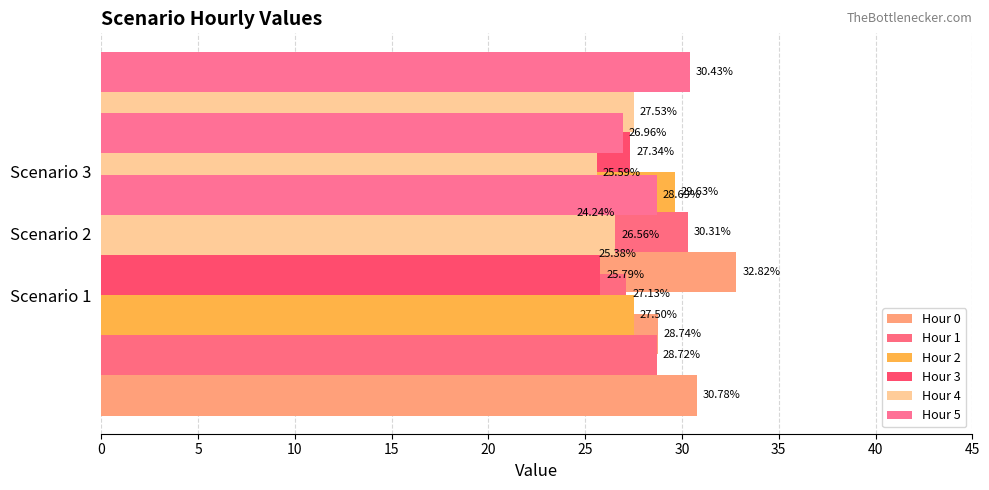

How many bars are there in total?

18